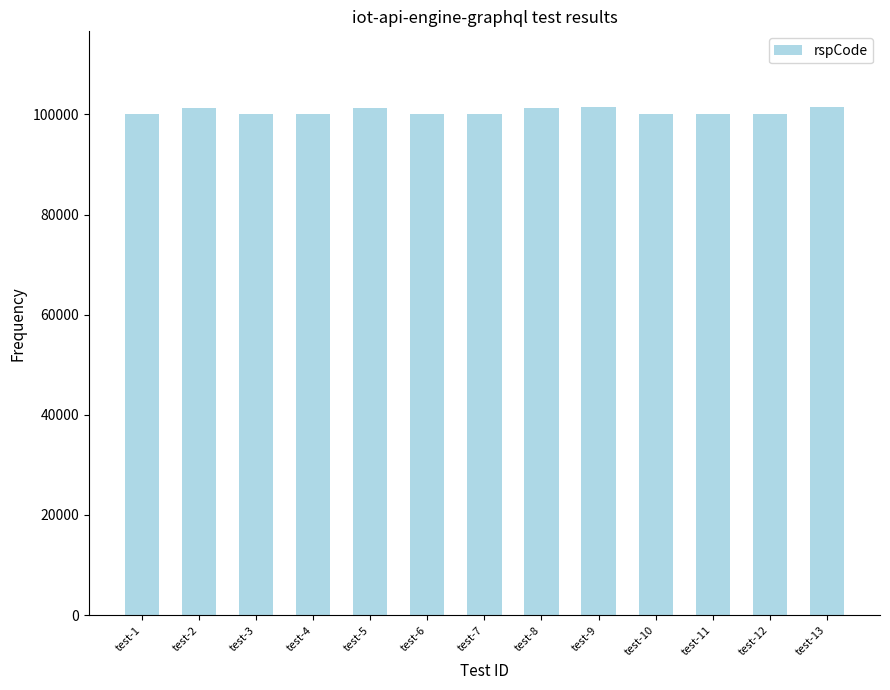

What is the difference between the values at test-13 and test-6?

1403